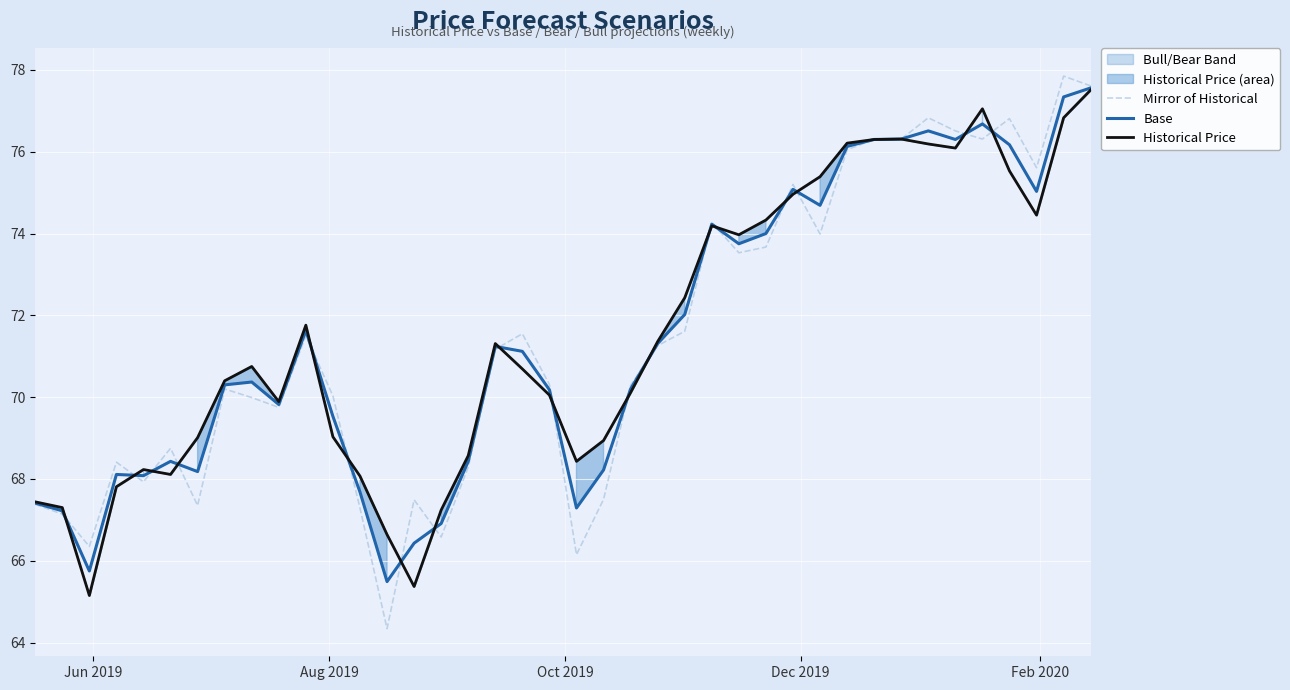

Does the chart display data point markers on the line(s)?

No